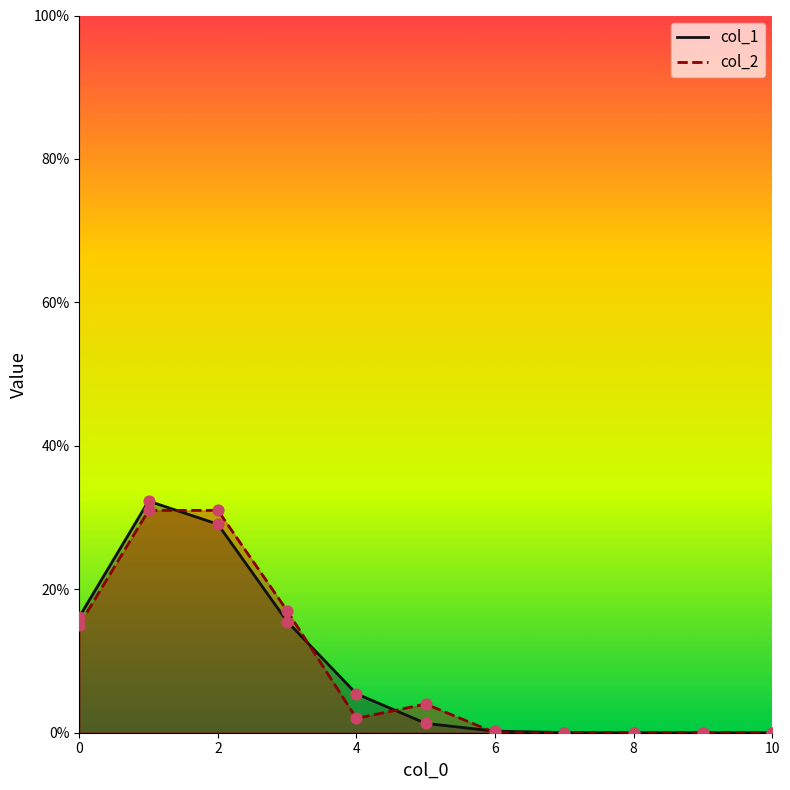

Which series has the widest spread of Y values?

col_1